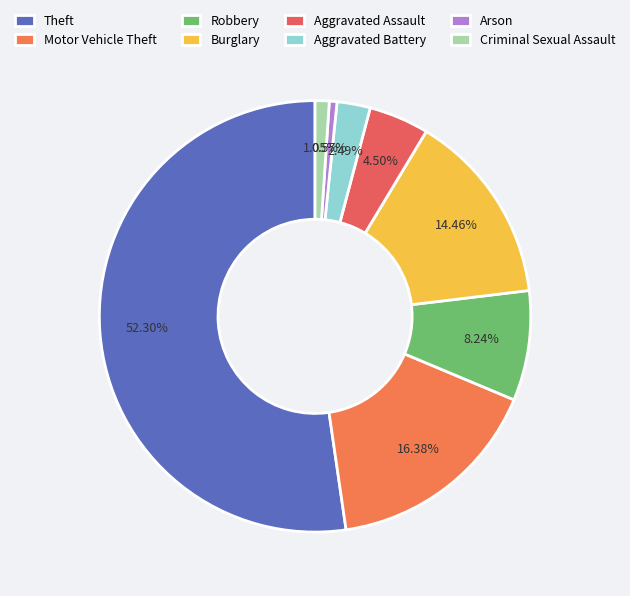

What percentage do Motor Vehicle Theft and Theft together represent?

68.7%